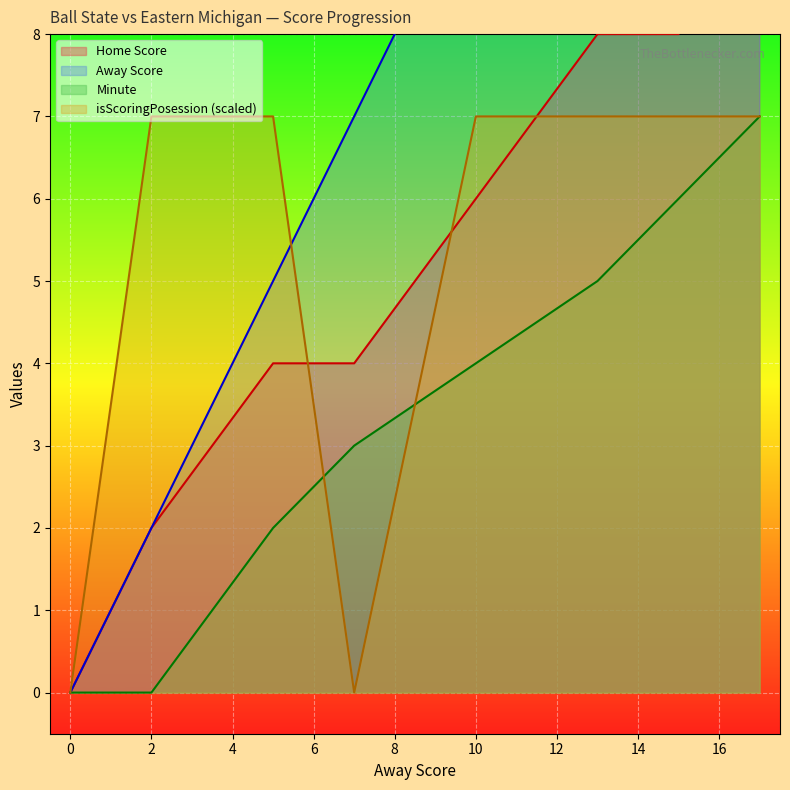

The Home Score series shows 2 at 2. True or false?

True